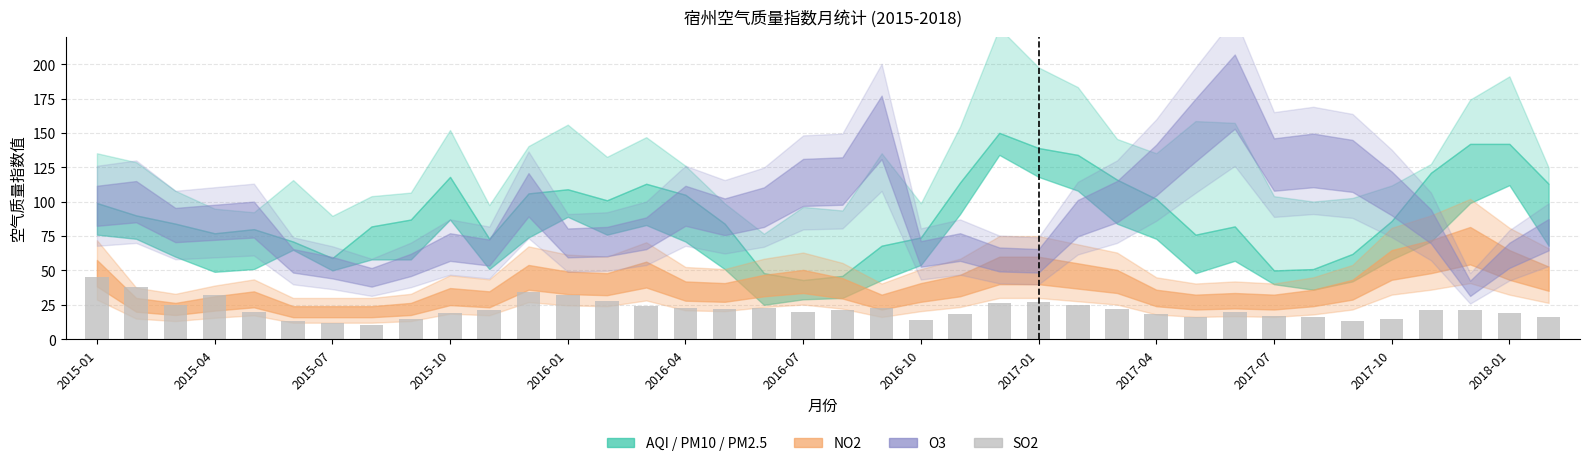

What is the difference between the maximum and minimum values?

35